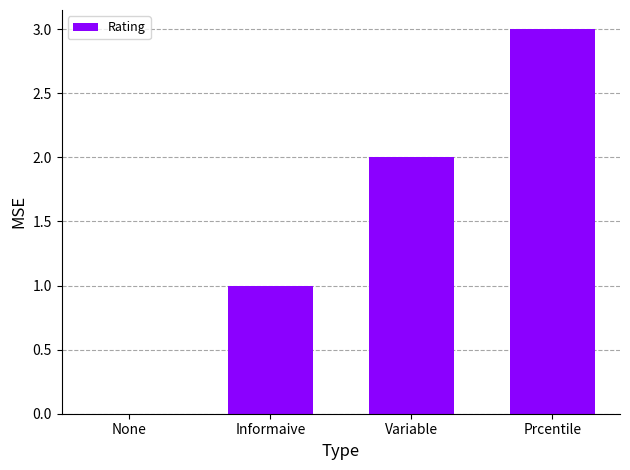

What is the ratio of the value at Prcentile to the value at Variable?

1.5